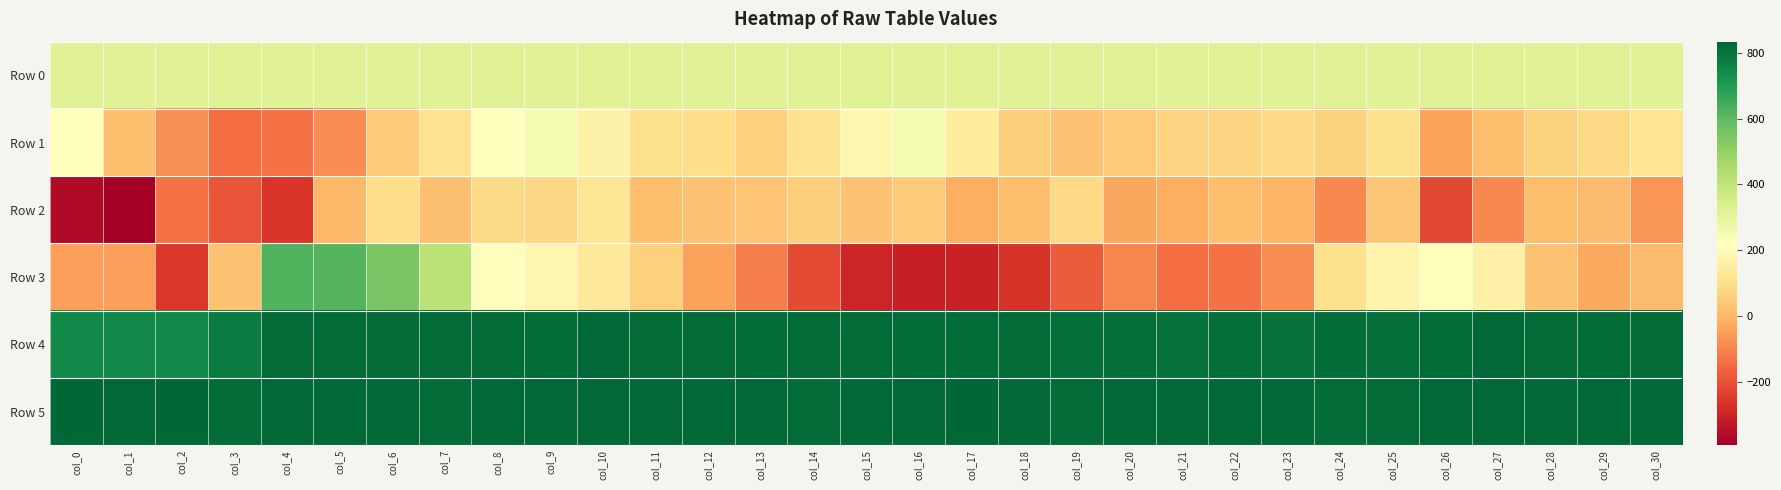

How many data points does each series have?

31